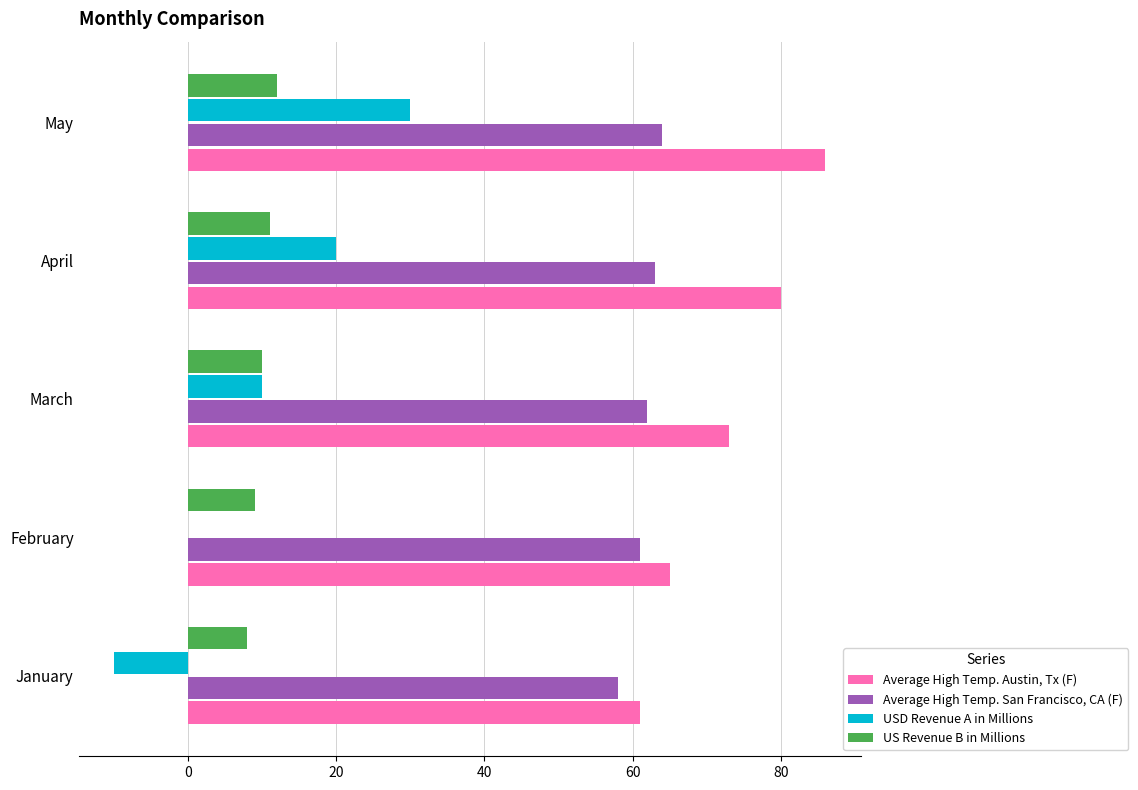

What is the sum of all USD Revenue A in Millions values?

50